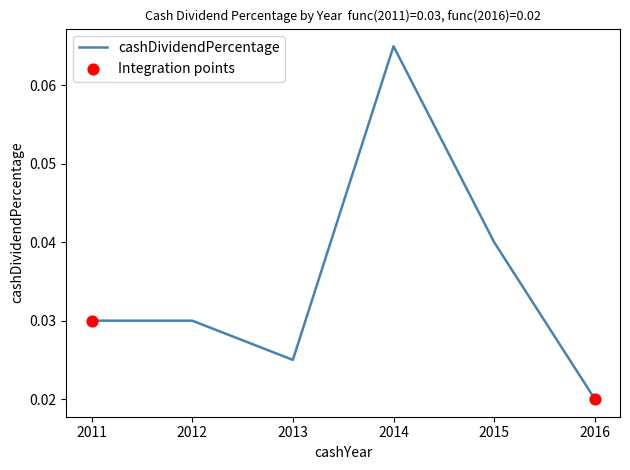

Between 2012 and 2013, which is larger?

2012